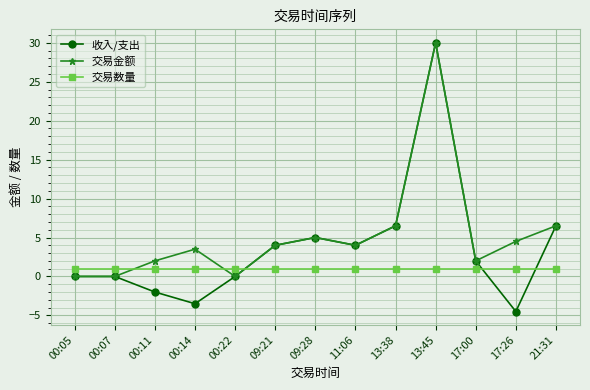

What is the value of the 收入/支出 point at the 3rd from the left?

-2.0